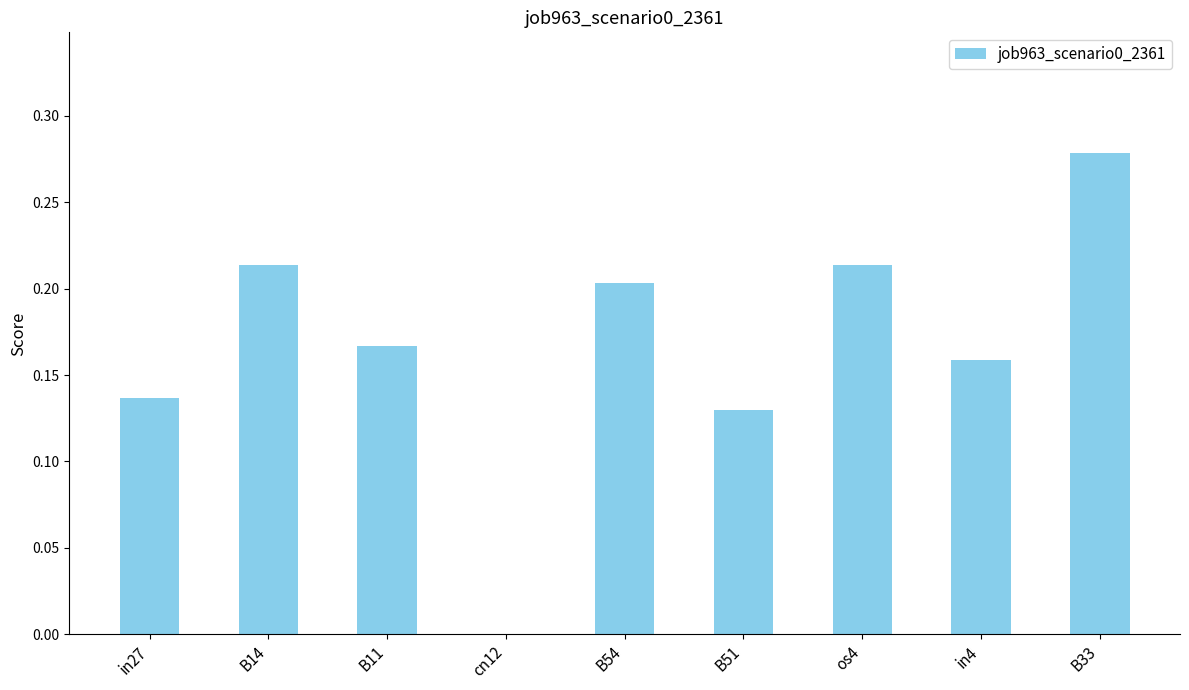

Which label corresponds to the largest value in the chart?

B33